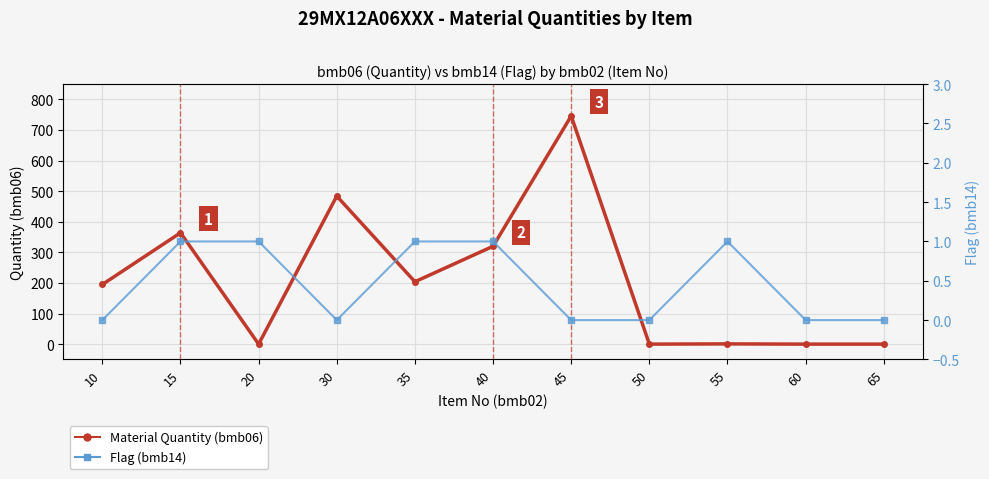

Where is the first local maximum for Material Quantity (bmb06)?

15